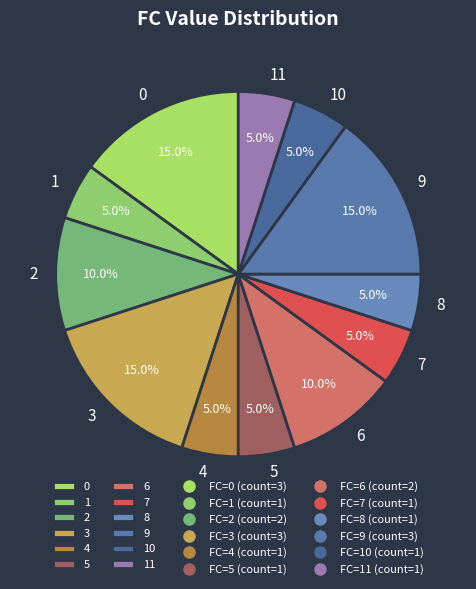

To the nearest percent, what is the difference between the largest and smallest slice percentages?

10%